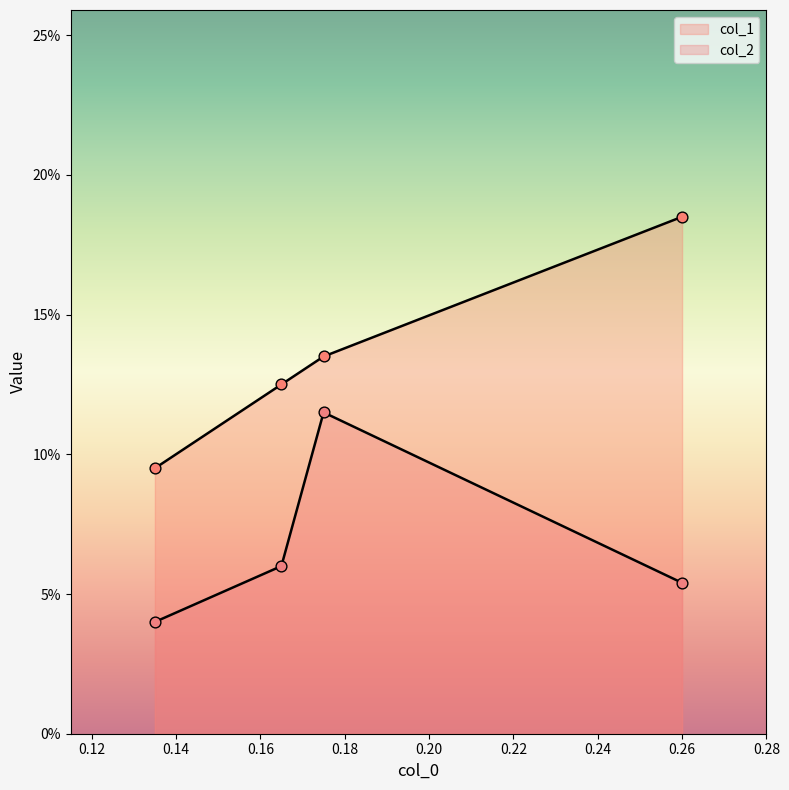

Which series has the largest Y range (max minus min)?

col_1